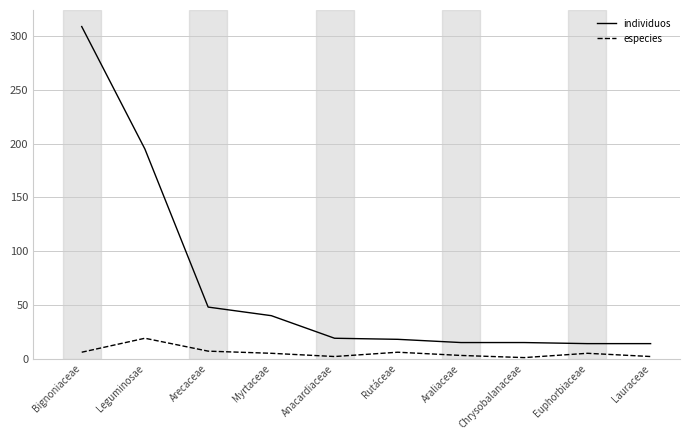

What is the sum of the especies values at Arecaceae and Euphorbiaceae?

12